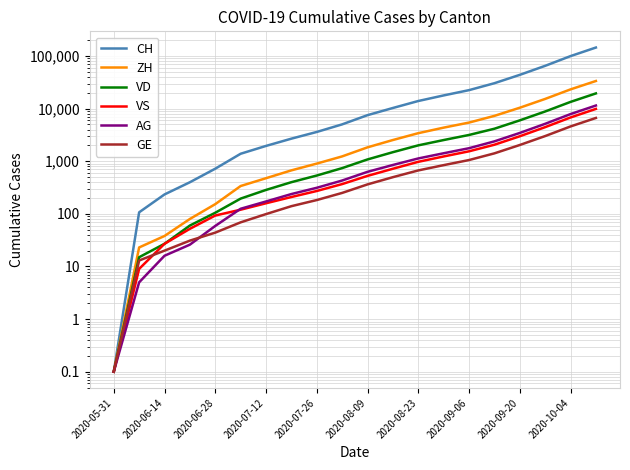

Is the value of VS at 2020-05-31 greater than the value of VD at 2020-09-20?

No